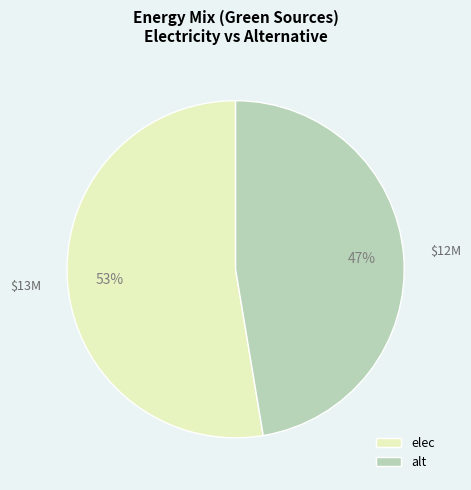

Which category has the smallest portion of the pie?

alt